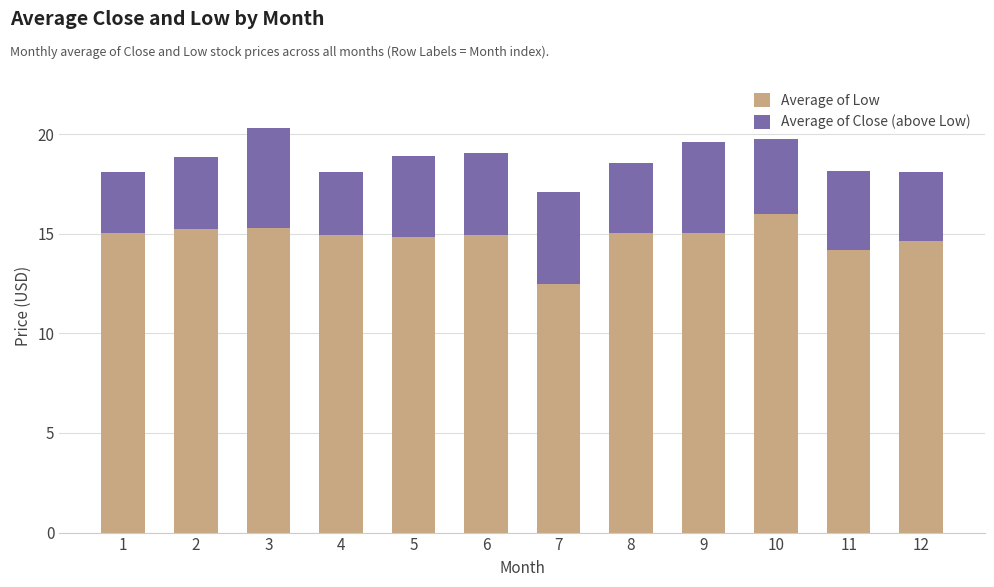

The Average of Low series shows 14.8 at 5. True or false?

True